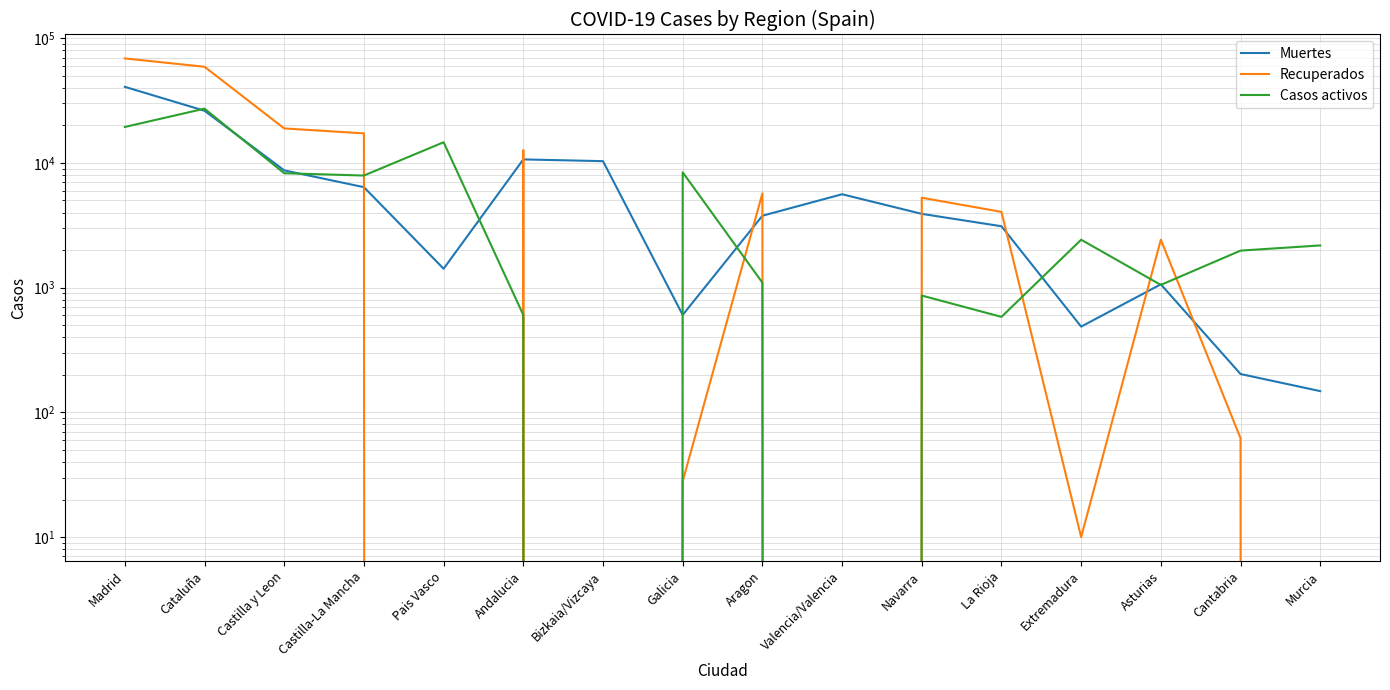

What is the total value across all series at Extremadura?

2919